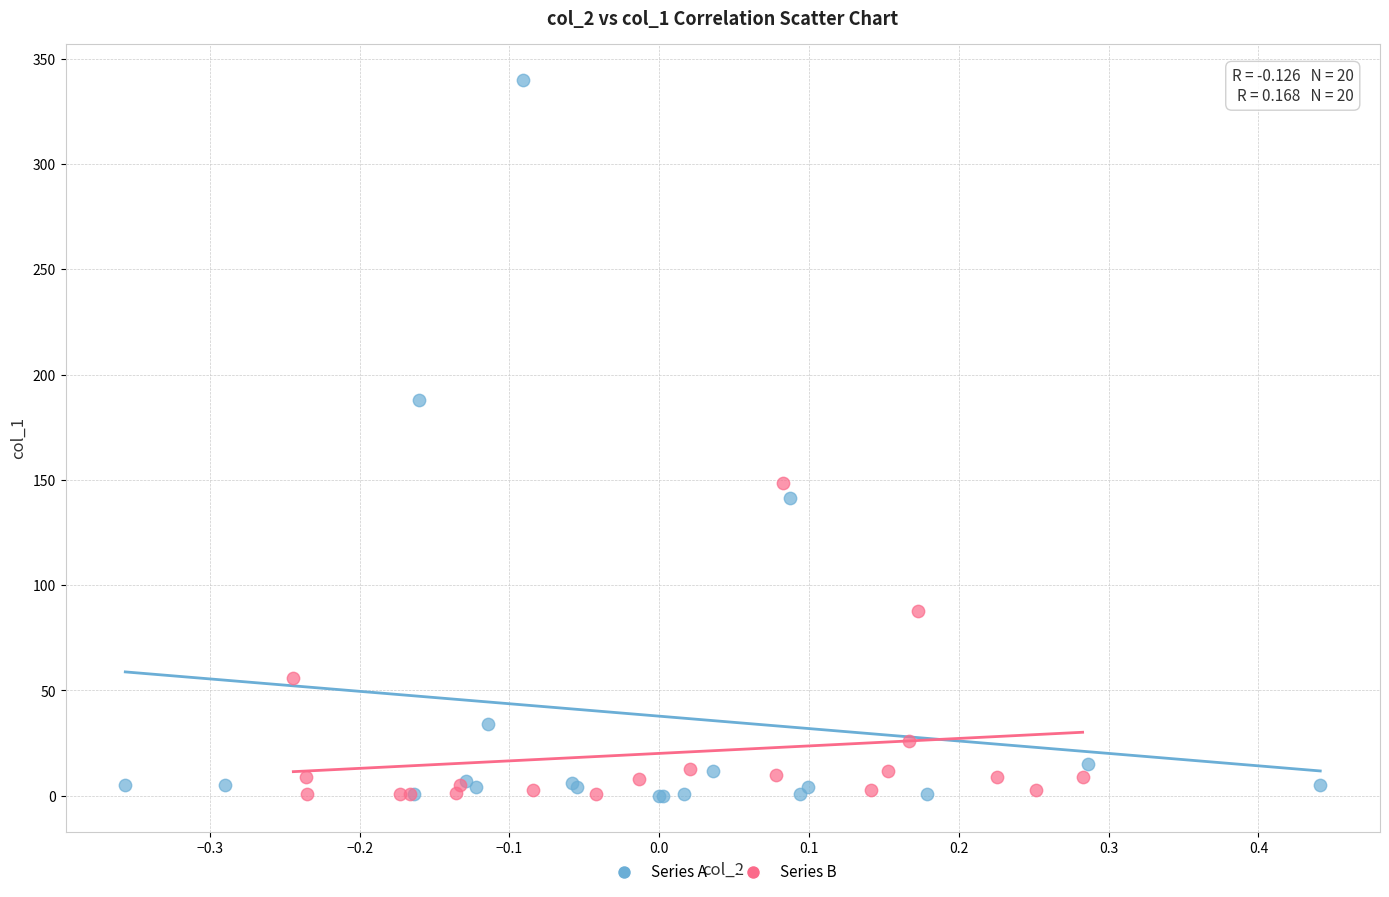

Which series reaches the maximum Y coordinate?

Series A